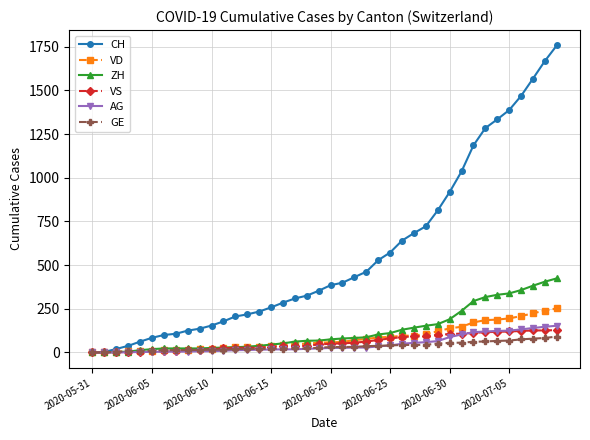

How many distinct data groups are displayed?

6